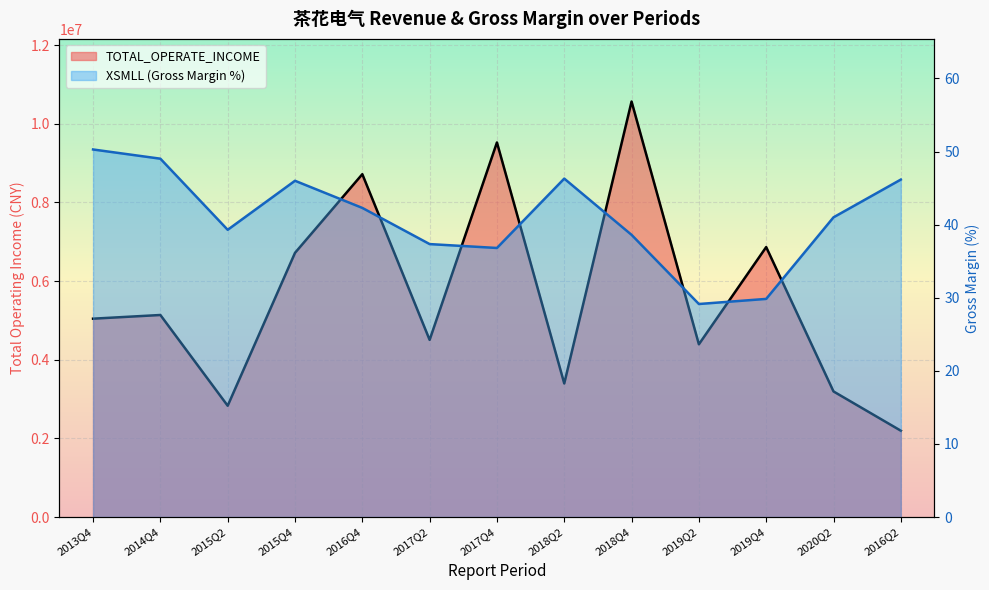

What is the lowest value of the XSMLL series?

29.1